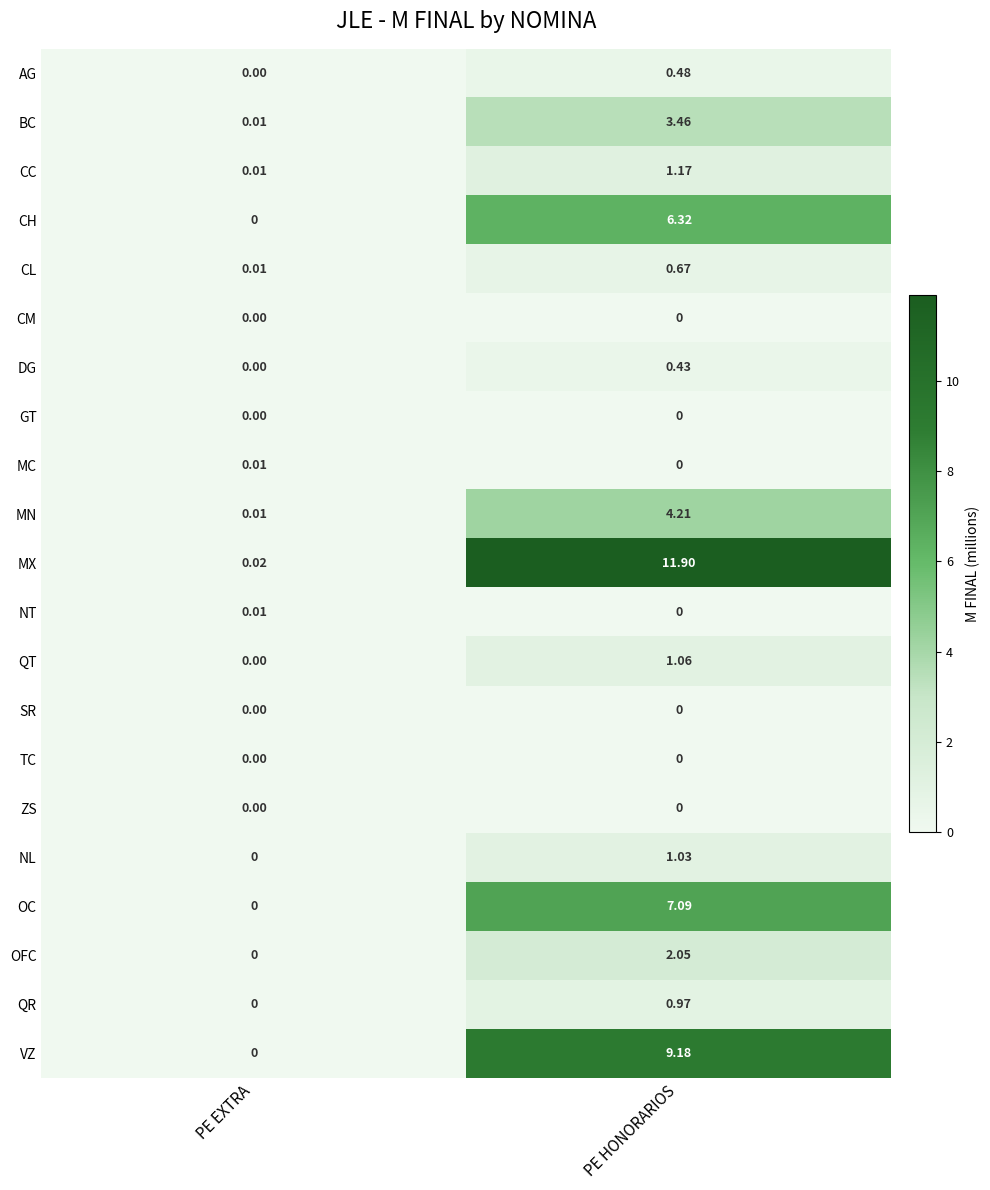

Rank the categories by MX value from highest to lowest.

PE HONORARIOS, PE EXTRA